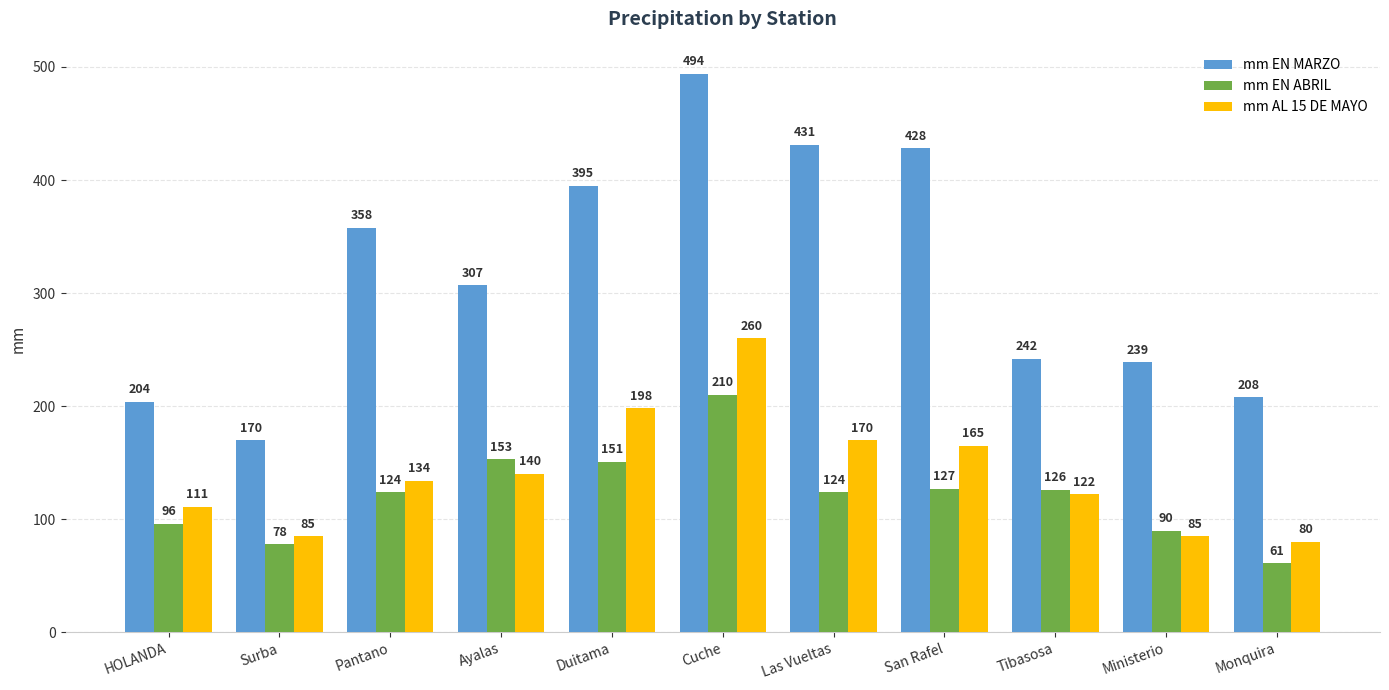

What is the total value across all series at Pantano?

616